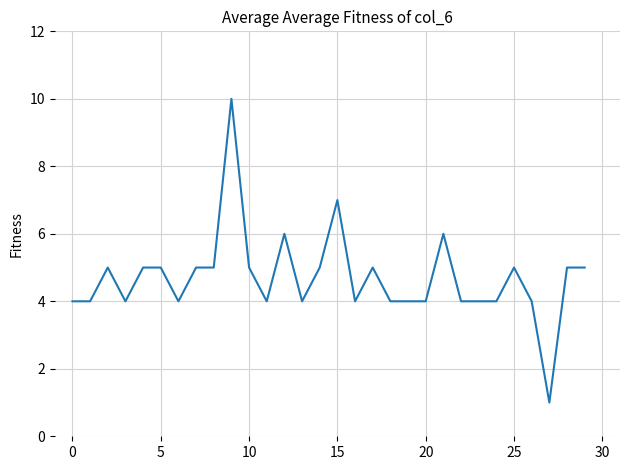

What is the difference between the maximum and minimum values?

9